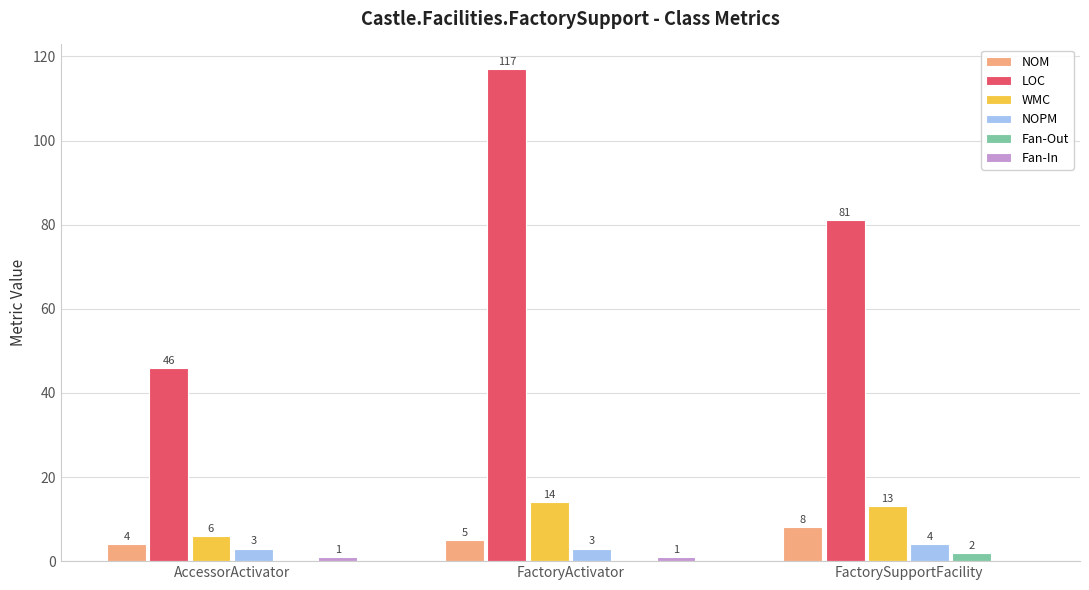

The value of NOM at FactoryActivator is 1. True or false?

False